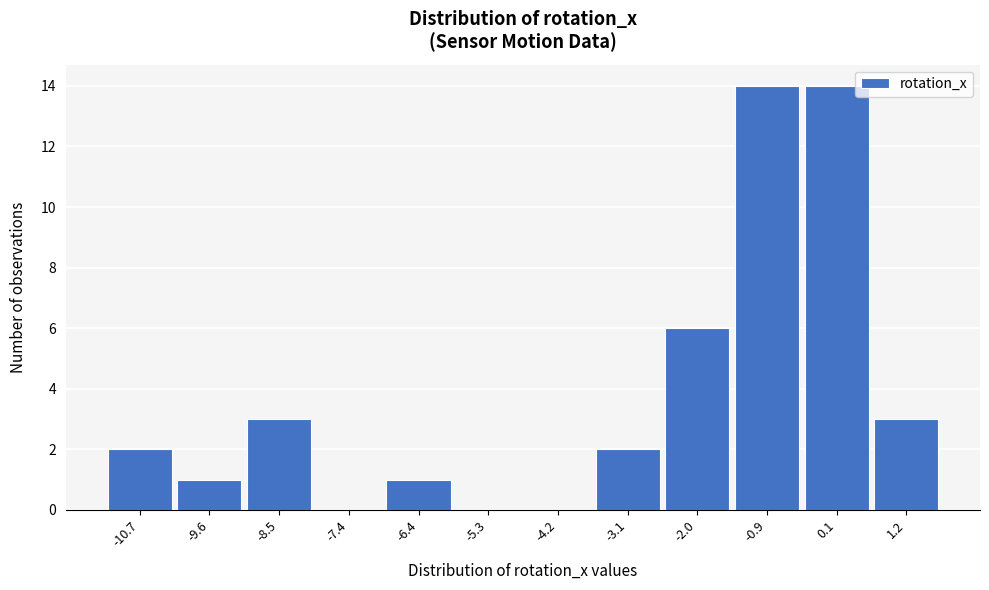

Reading left to right, transcribe this chart: for each bar, give the range it covers on the x-axis and its height. Neither the bar edges nor the heights are printed on the chart, so give them approximately, as read against the axes.

-11.2 to -10.2: 2
-10.2 to -9.0: 1
-9.0 to -8.0: 3
-8.0 to -6.8: 0
-6.8 to -5.8: 1
-5.8 to -4.8: 0
-4.8 to -3.6: 0
-3.6 to -2.6: 2
-2.6 to -1.4: 6
-1.4 to -0.4: 14
-0.4 to 0.6: 14
0.6 to 1.8: 3